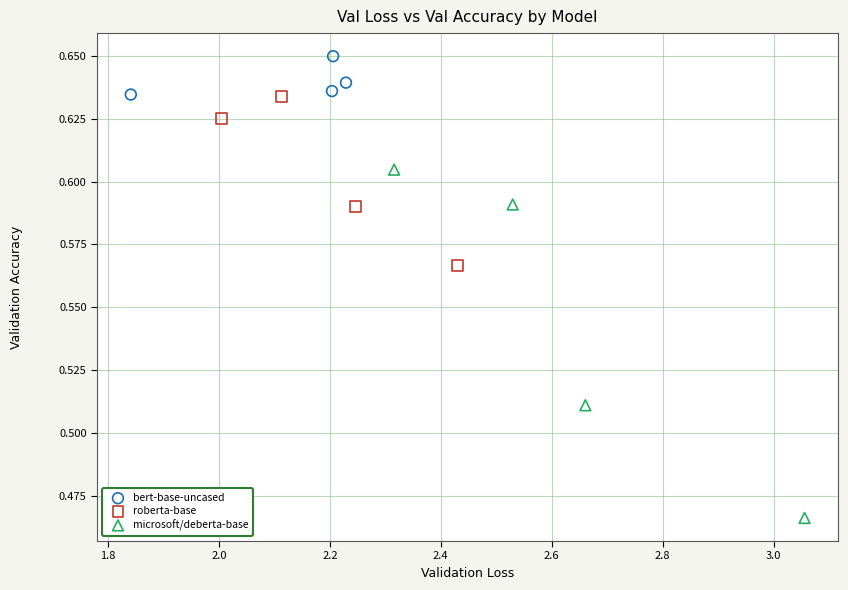

What are all the series names shown in the legend?

bert-base-uncased, roberta-base, microsoft/deberta-base